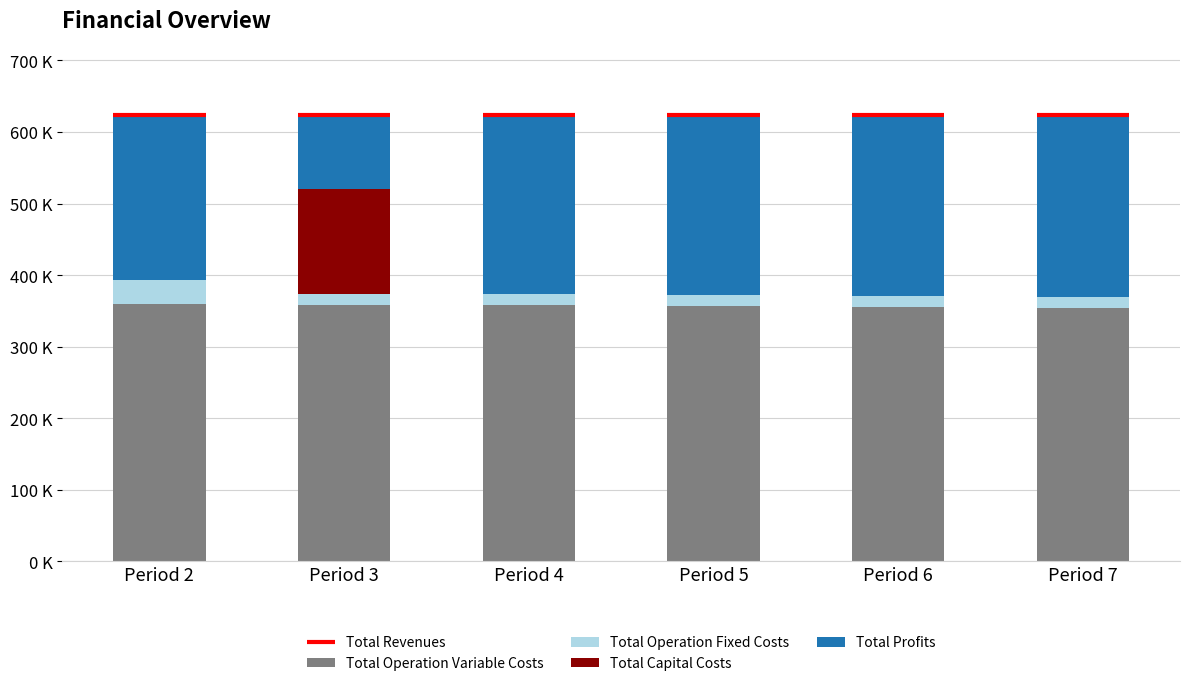

At how many categories does at least one series exceed 282?

6